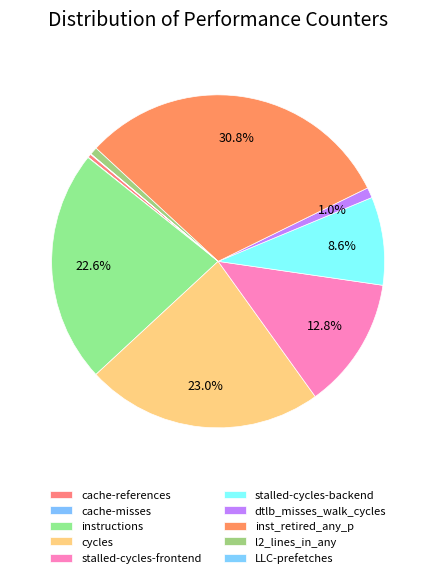

What is the ratio of the value at cache-misses to the value at LLC-prefetches?

0.7